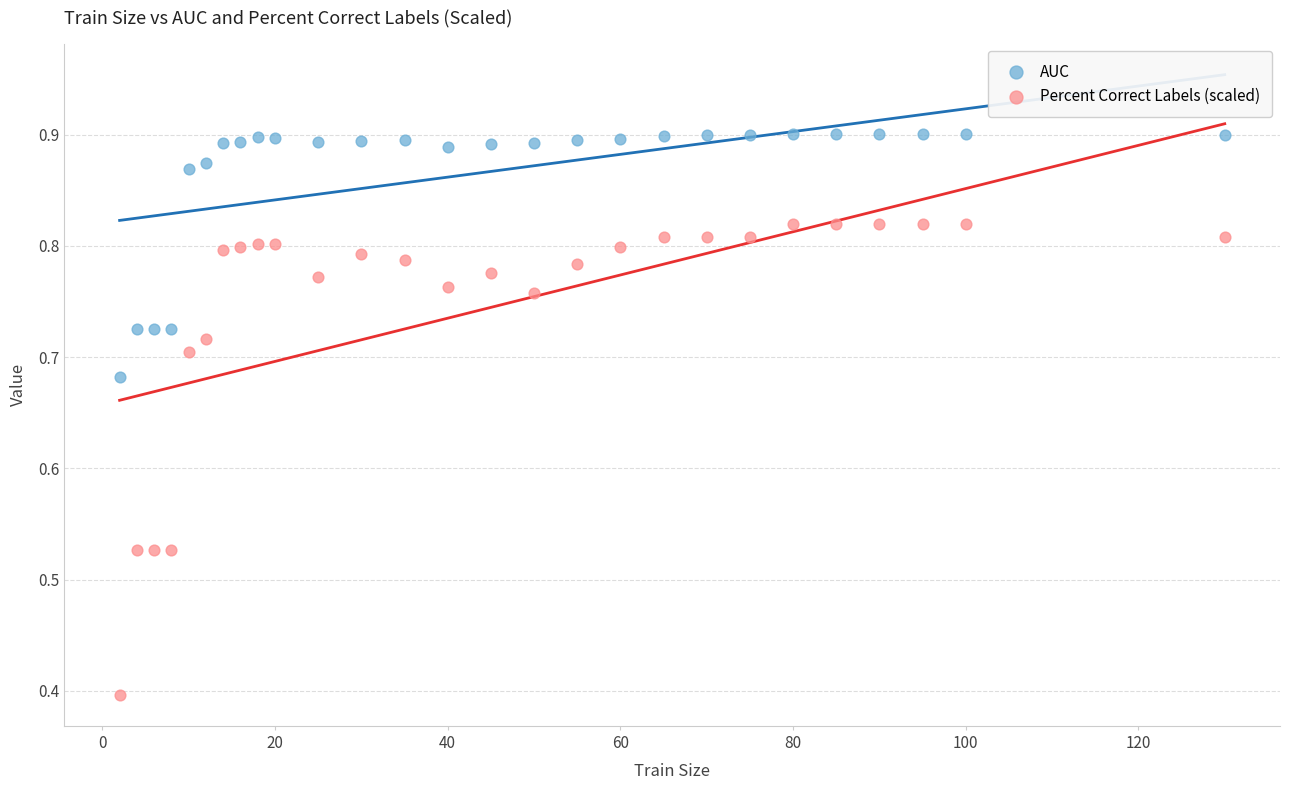

What is the X range (max minus min) for the scatter plot?

128.0